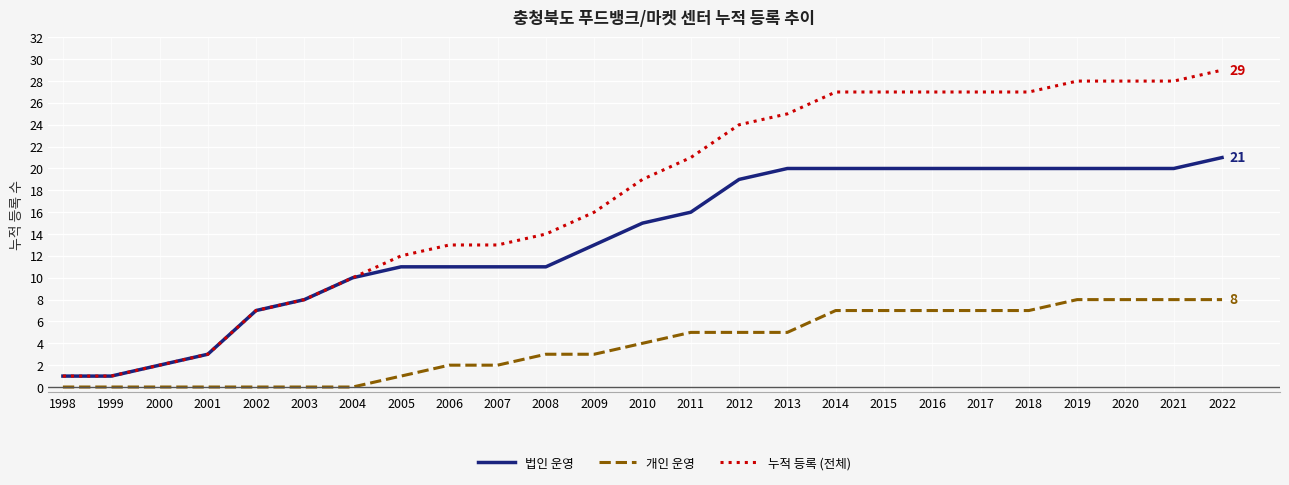

The value of 법인 운영 at 2013 is 20. True or false?

True